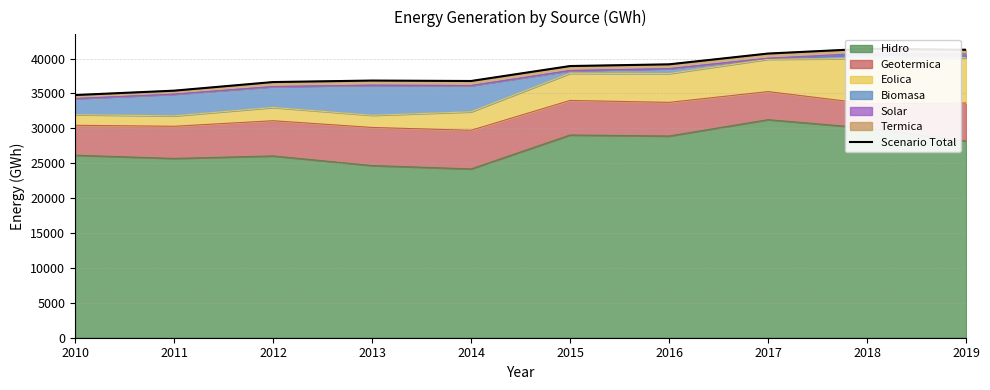

What is the ratio of the value at 2016 to the value at 2014?

1.1